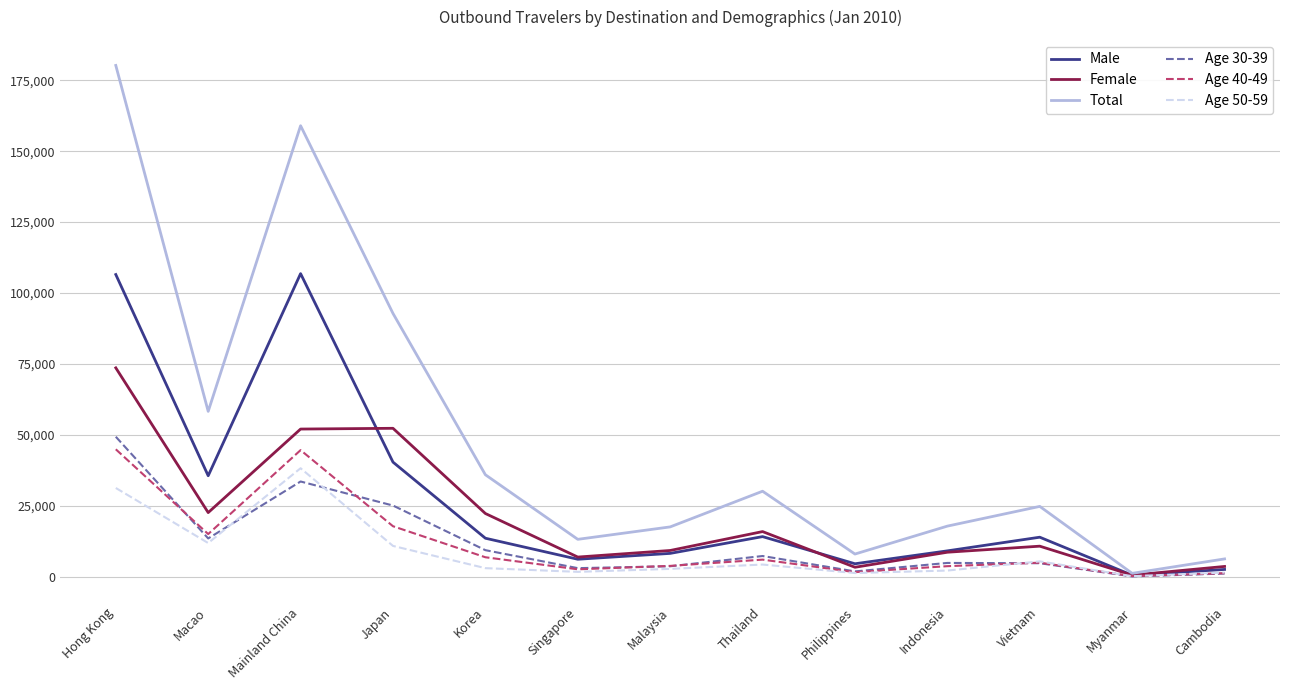

Which label corresponds to the largest value in the chart?

Hong Kong